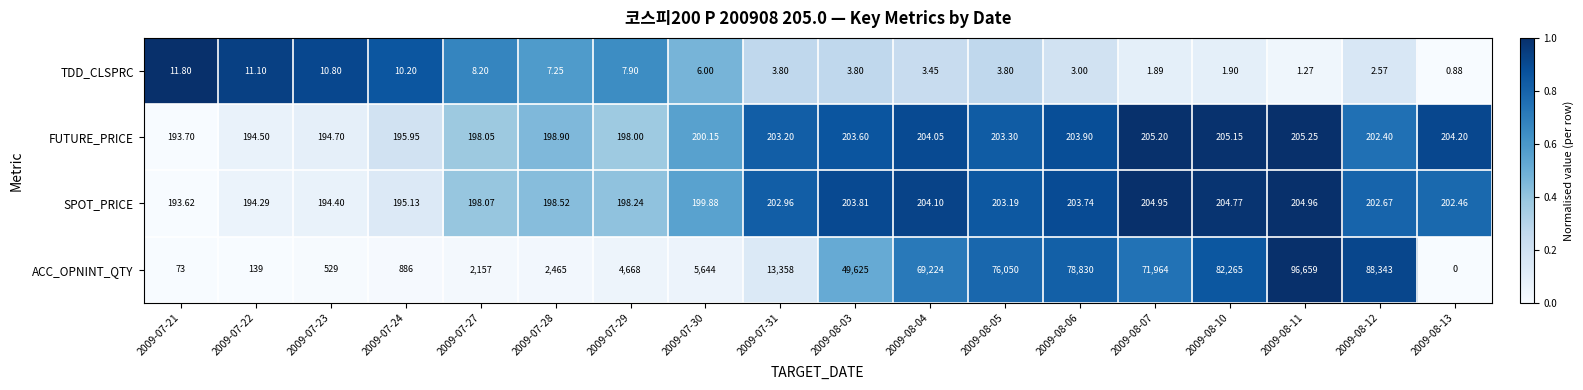

Which series has the widest spread of values?

ACC_OPNINT_QTY